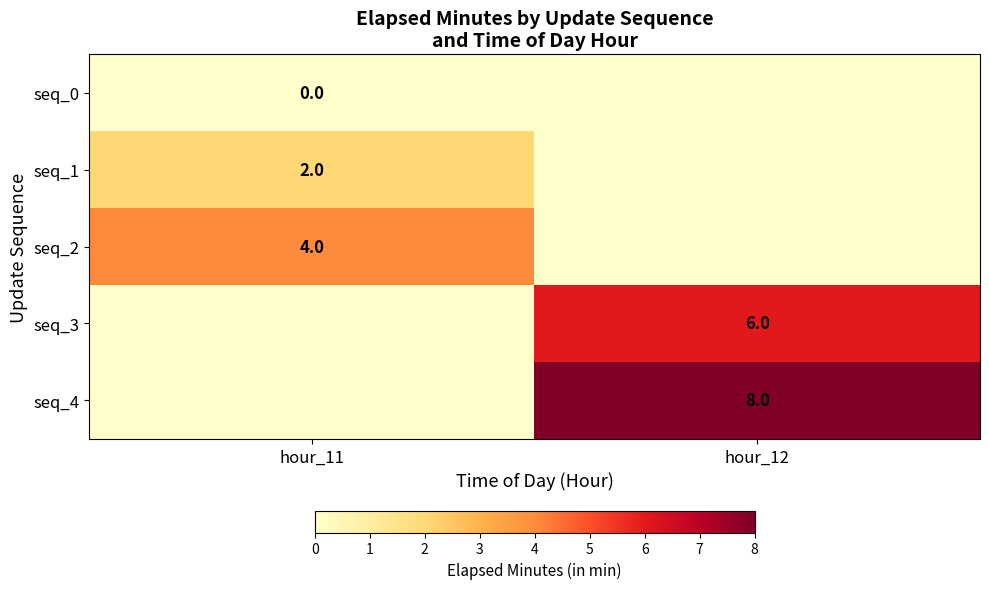

The seq_4 series shows 4 at hour_12. True or false?

False